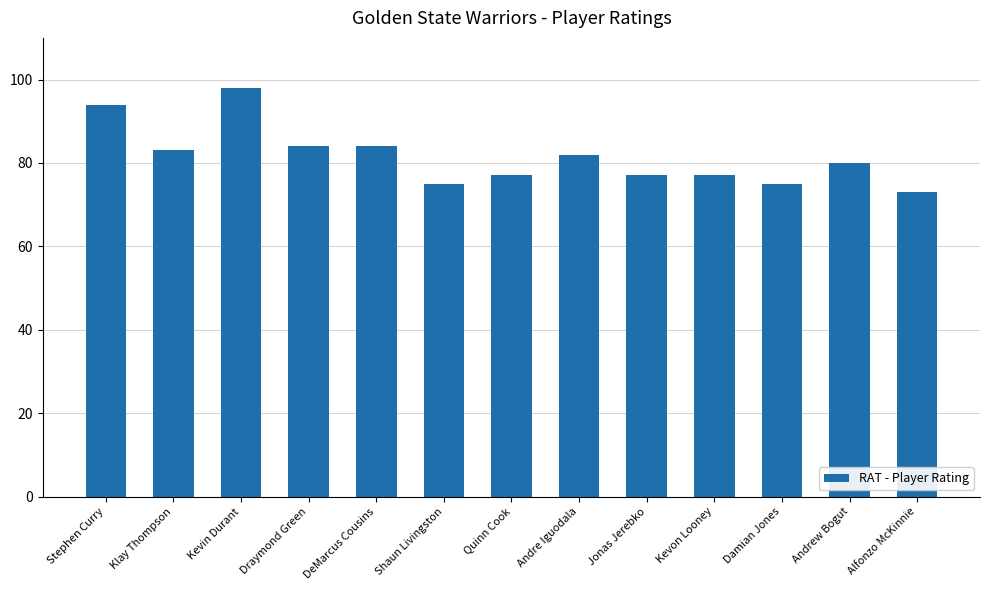

How many bars are there in total?

13